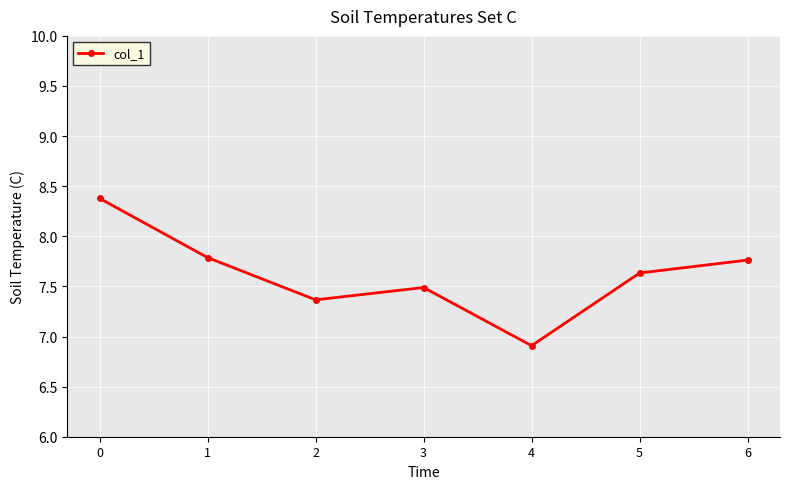

The value at 2 is 9.8. True or false?

False